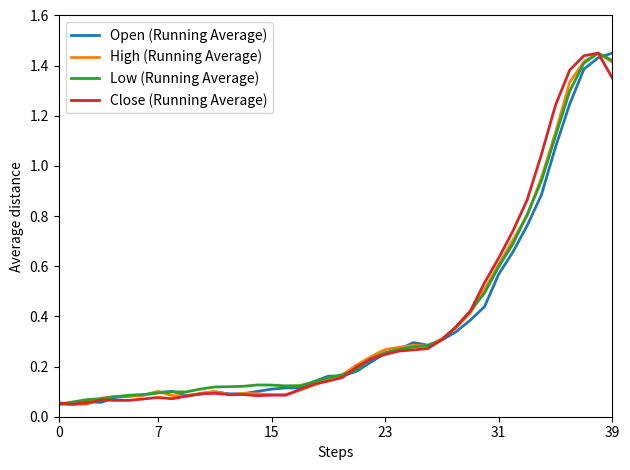

What is the highest value of the Close (Running Average) series?

1.4